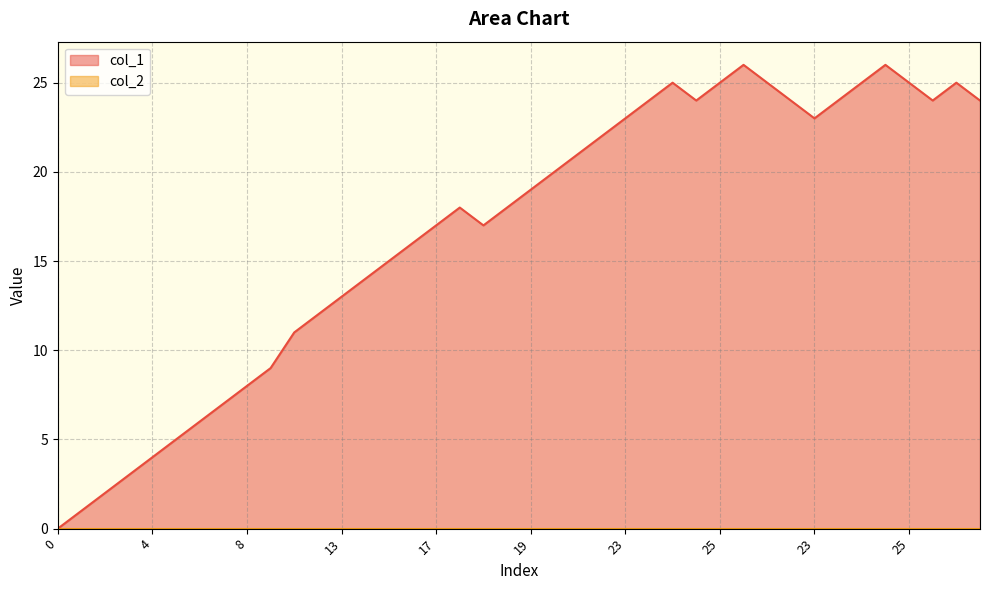

Does the chart have visible grid lines?

Yes